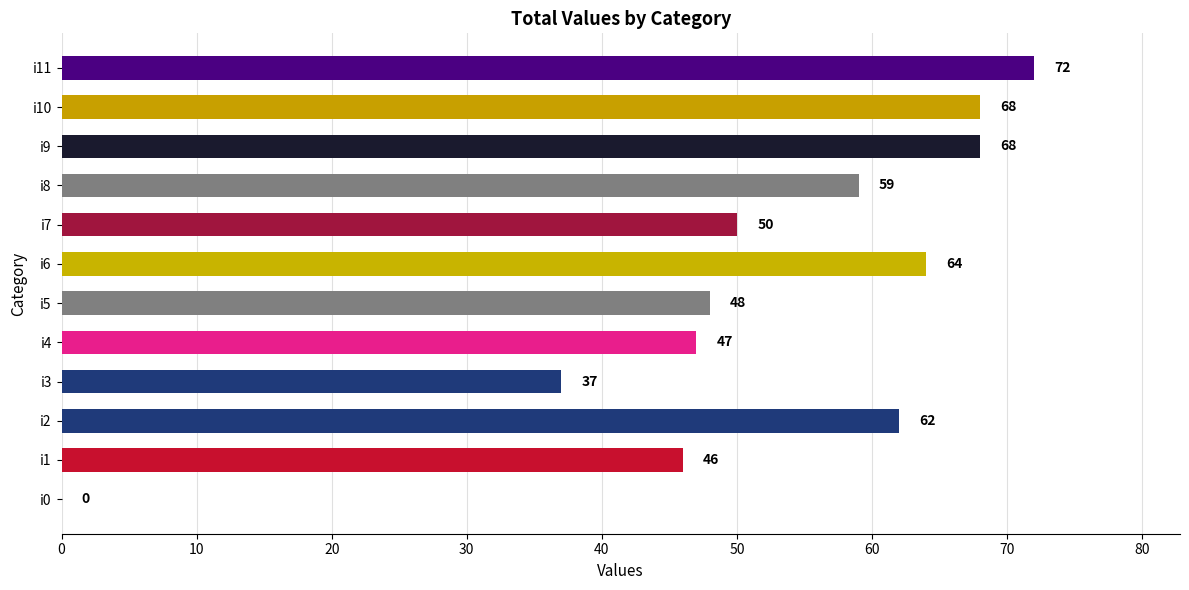

Rank the categories by value from highest to lowest.

i11, i9, i10, i6, i2, i8, i7, i5, i4, i1, i3, i0